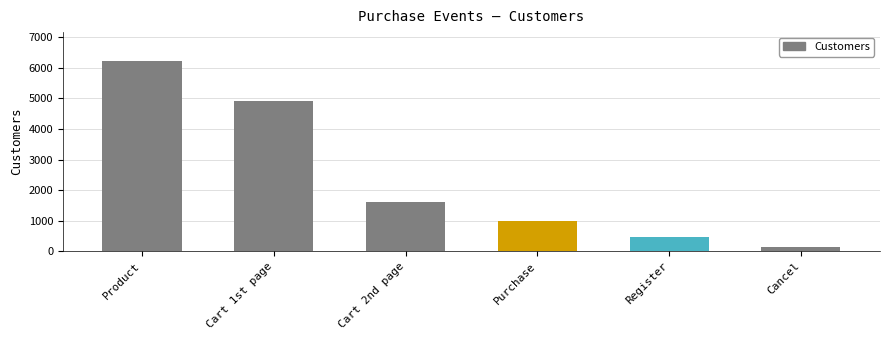

What is the value of the 3rd bar from the left?

1603